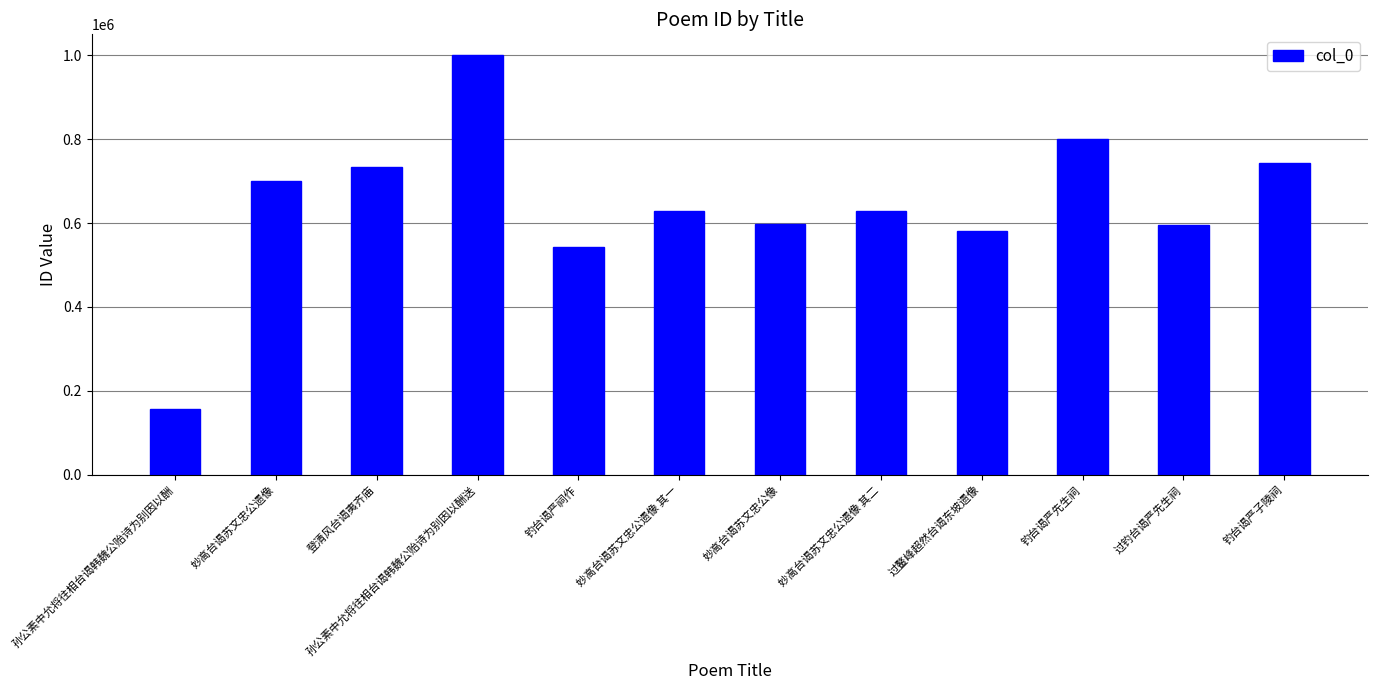

Are the bars grouped side by side (vs. stacked)?

No